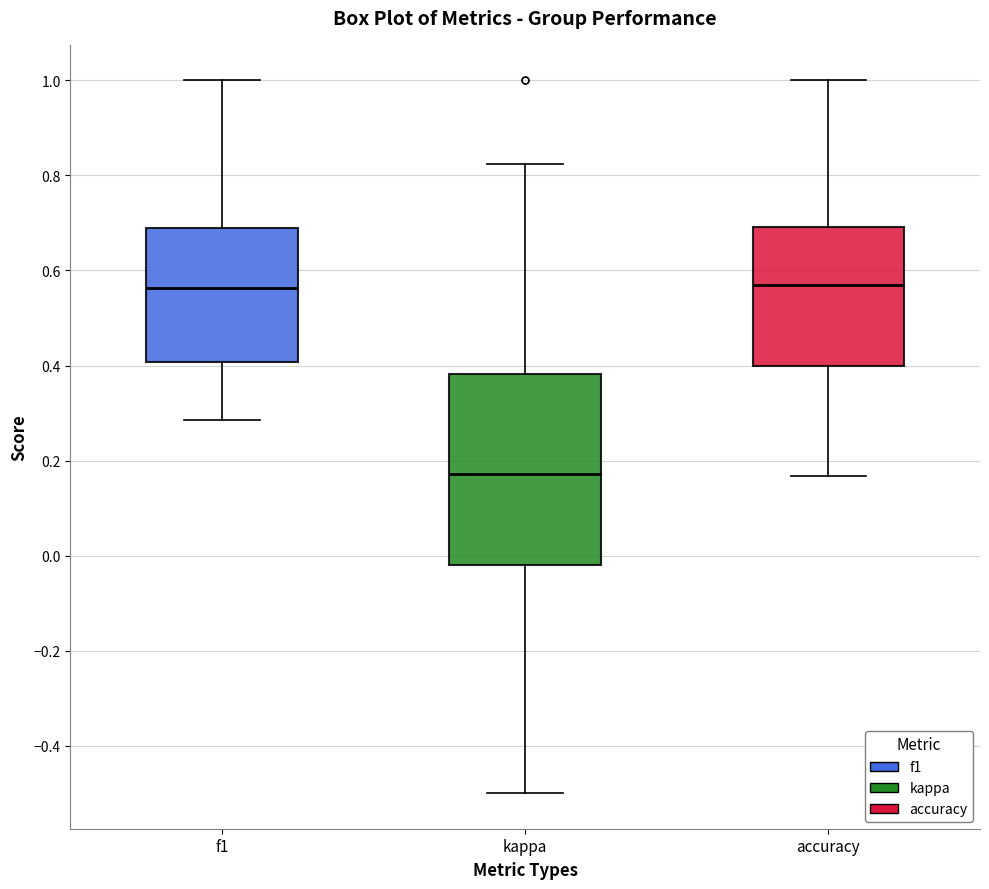

Which box is the tallest, from its lower edge to its upper edge?

kappa